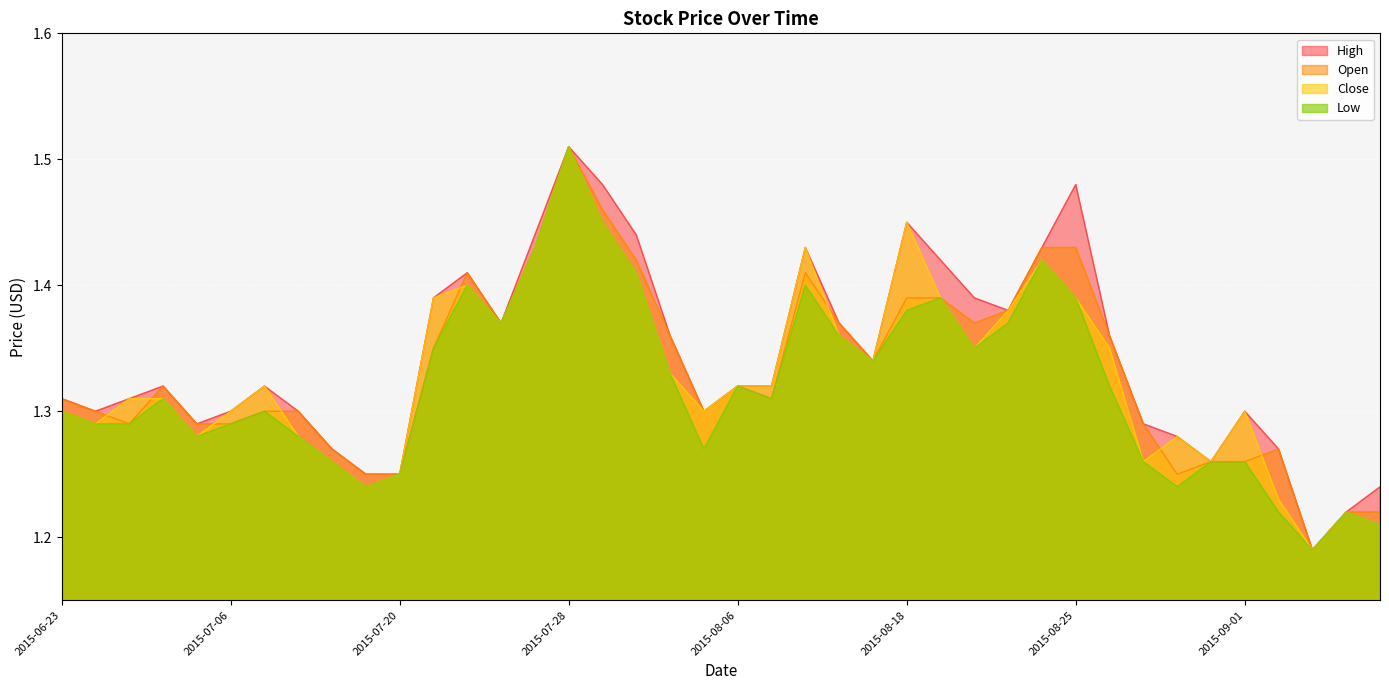

True or false: High and Open cross at least once.

False